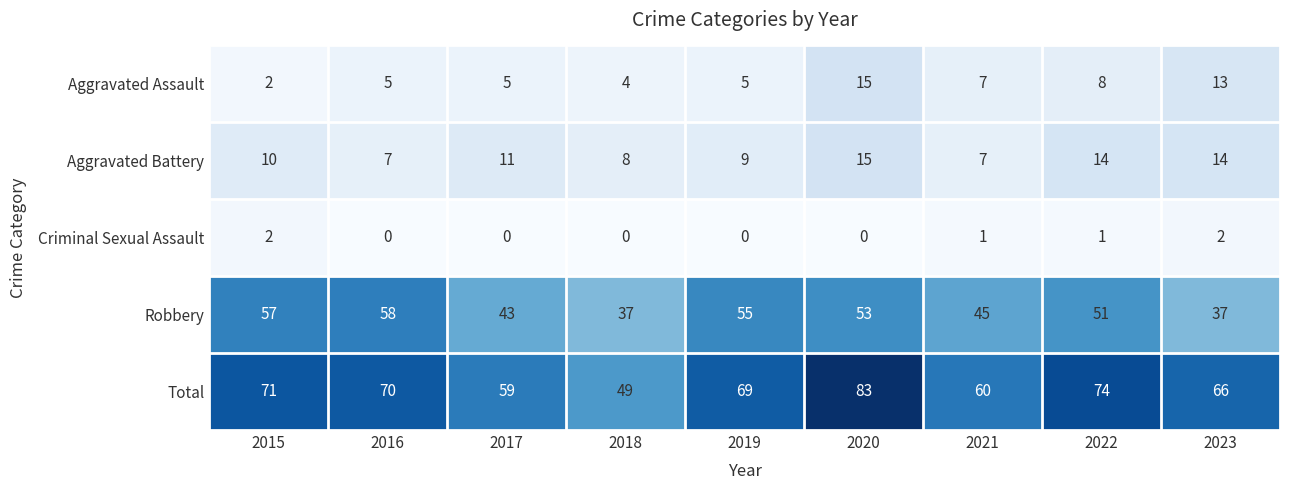

What is the difference between the highest and lowest values at 2016?

70